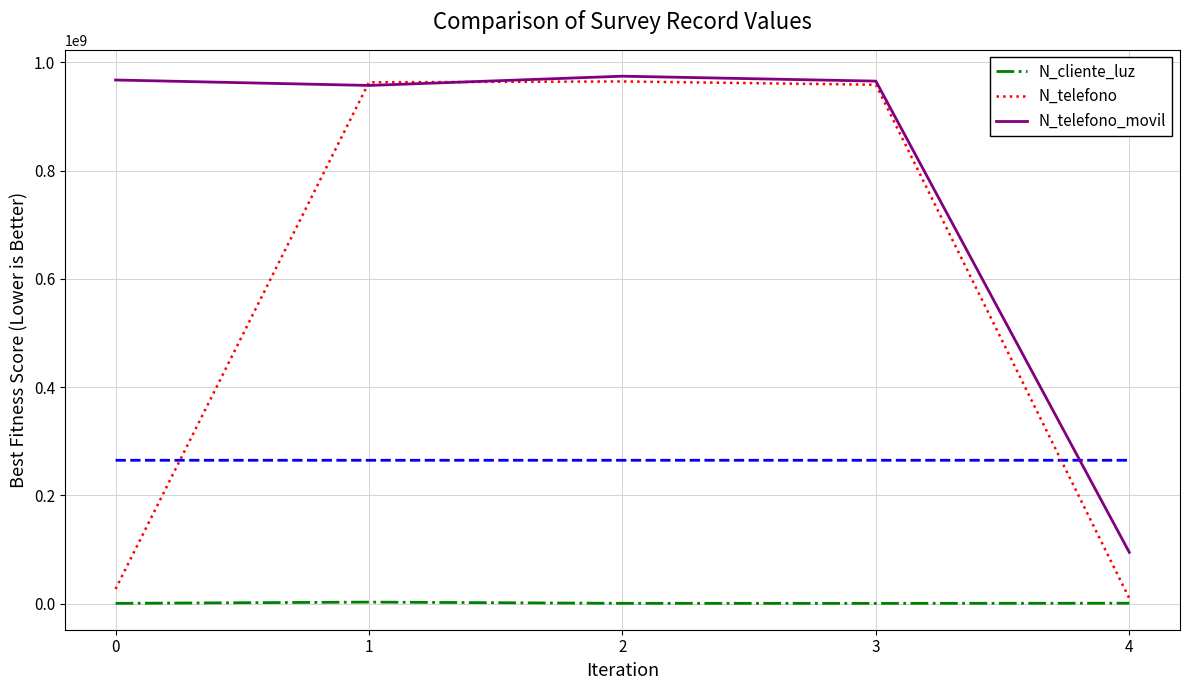

Is the value of N_cliente_luz at 4 greater than the value of N_telefono at 1?

No